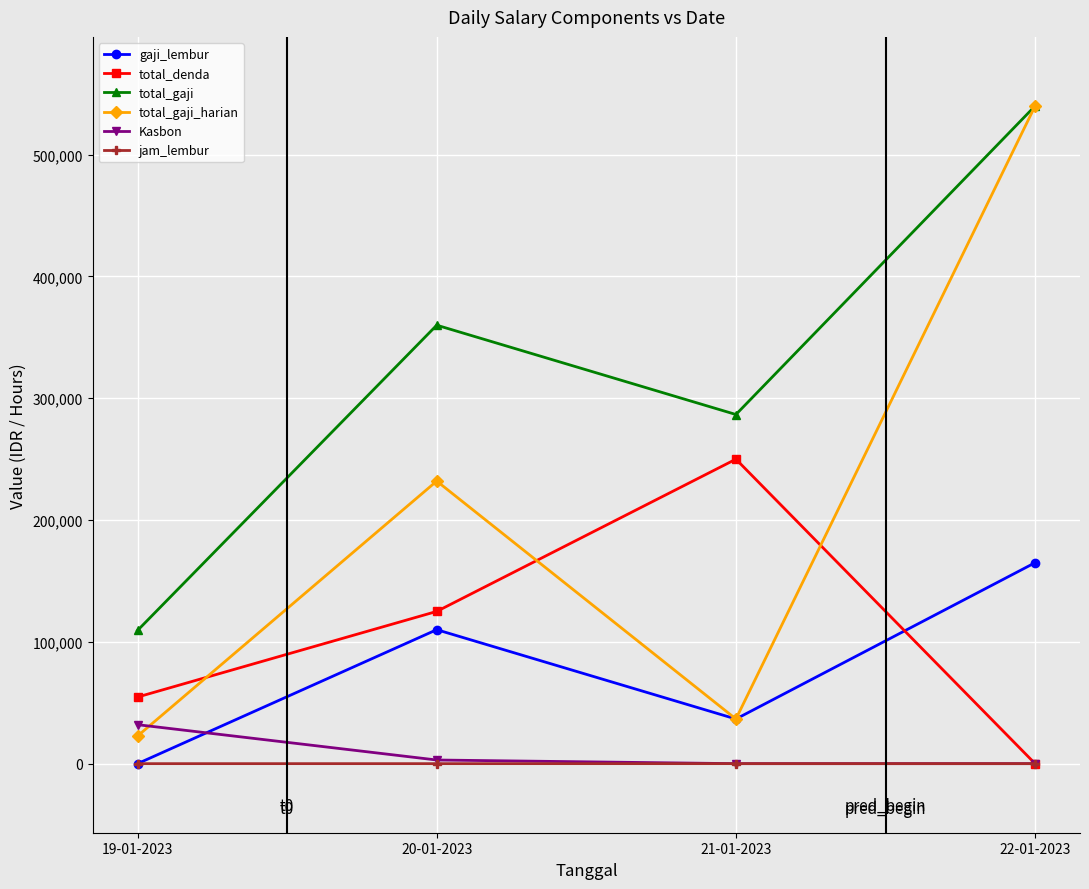

True or false: jam_lembur and total_gaji cross at least once.

False